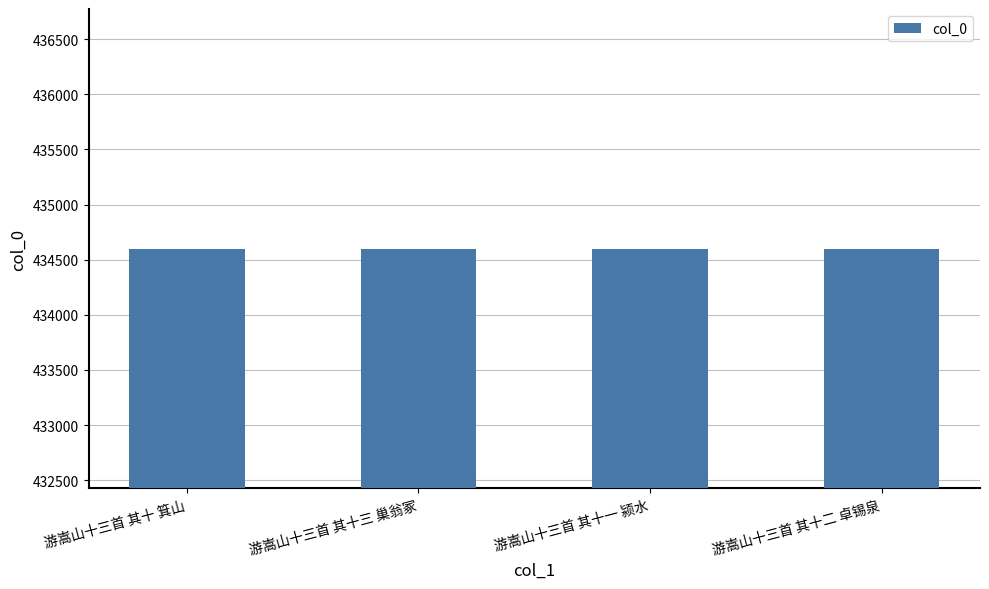

How many values are between 434599 and 434601?

3